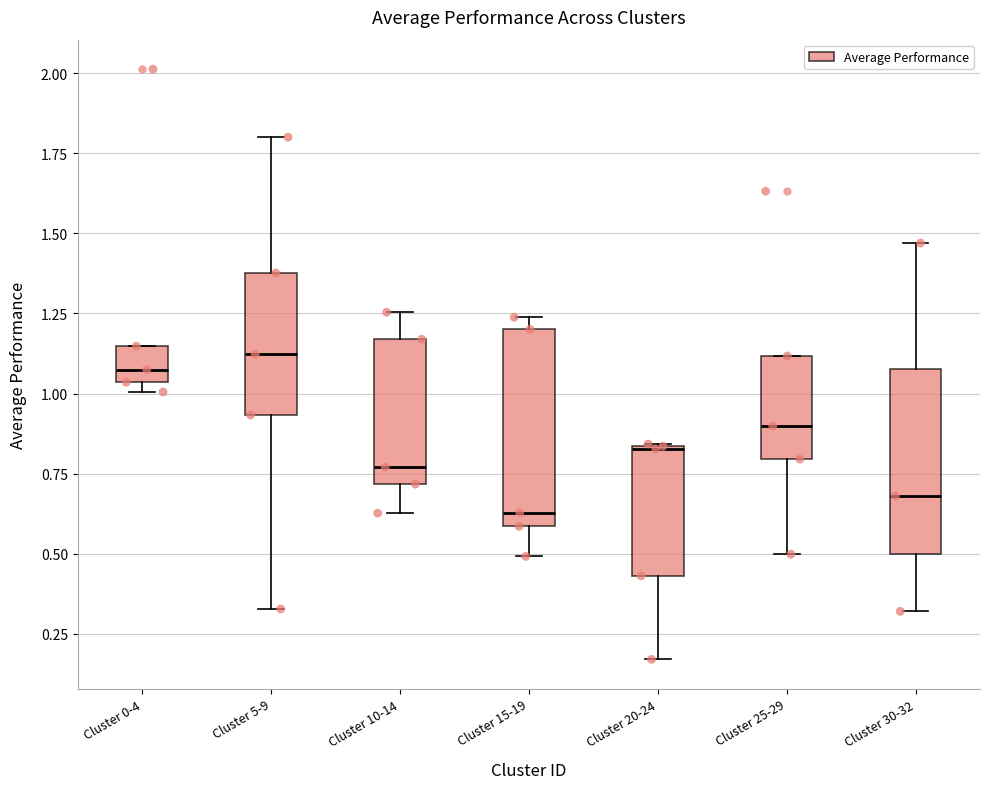

Reading left to right, transcribe this box plot: for each box, give where its median line is, the range the box spans, and where its two whiskers end, as read against the y-axis. The values are not printed on the chart, so give them approximately, as read against the axis.

Cluster 0-4: median 1.05 (inside the box), box 1.05 to 1.15, whiskers 1.00 to 1.15
Cluster 5-9: median 1.10, box 0.95 to 1.40, whiskers 0.35 to 1.80
Cluster 10-14: median 0.75, box 0.70 to 1.15, whiskers 0.65 to 1.25
Cluster 15-19: median 0.65, box 0.60 to 1.20, whiskers 0.50 to 1.25
Cluster 20-24: median 0.85, box 0.45 to 0.85, whiskers 0.15 to 0.85
Cluster 25-29: median 0.90, box 0.80 to 1.10, whiskers 0.50 to 1.10
Cluster 30-32: median 0.70, box 0.50 to 1.10, whiskers 0.30 to 1.45